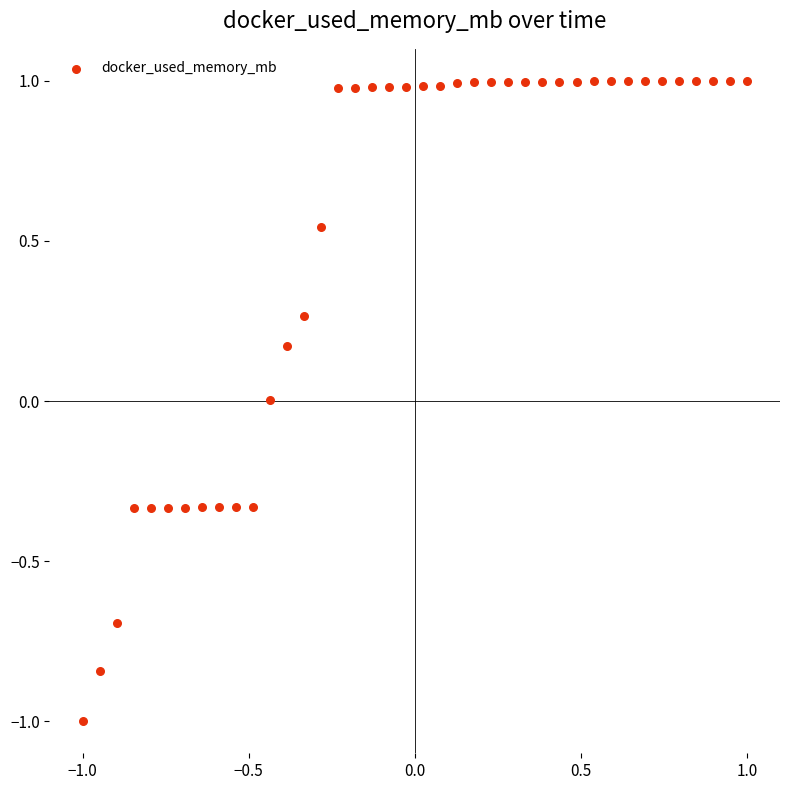

What is the range of Y values (max minus min)?

2.0